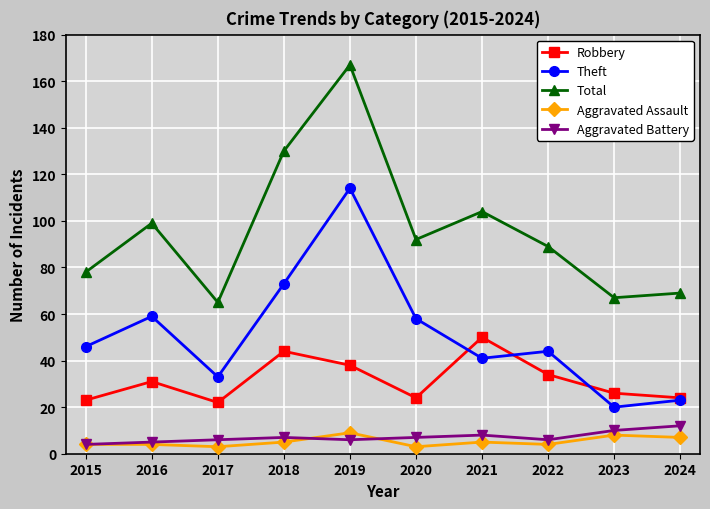

Between 2016 and 2018, which series saw the biggest shift?

Total